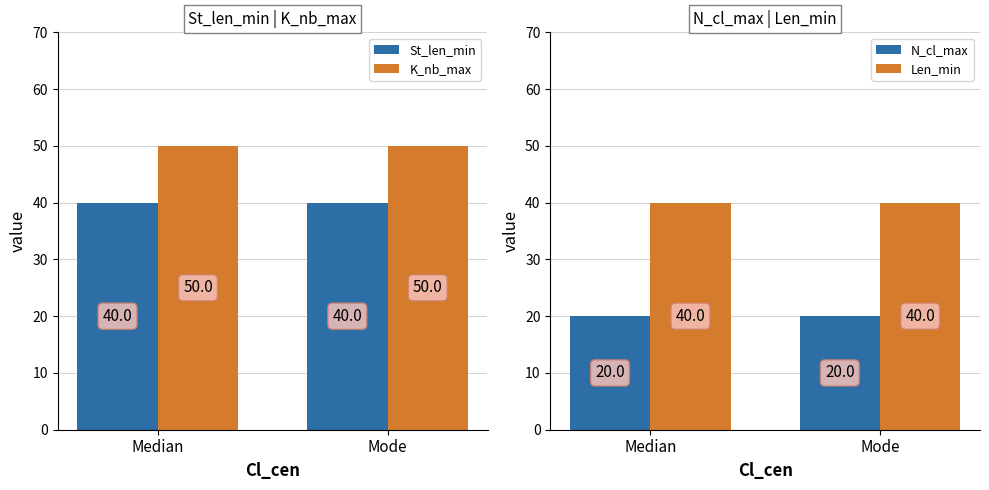

Reading right to left, extract all data points from this chart.

St_len_min: 40	40
K_nb_max: 50	50
N_cl_max: 20	20
Len_min: 40	40